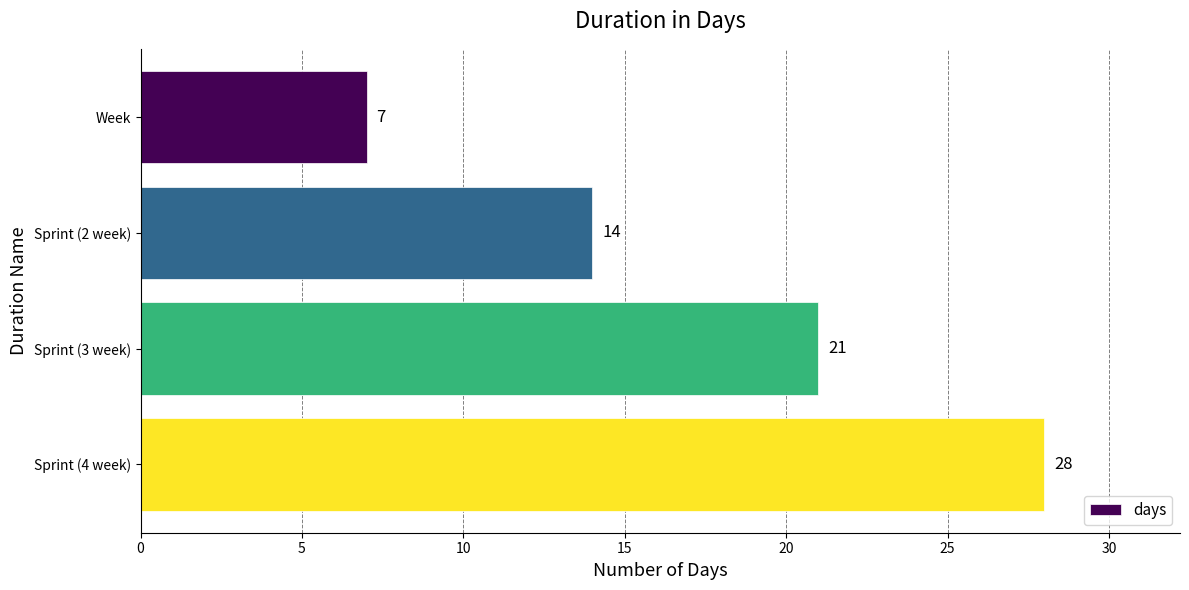

Count the values in the range 14 to 28.

3